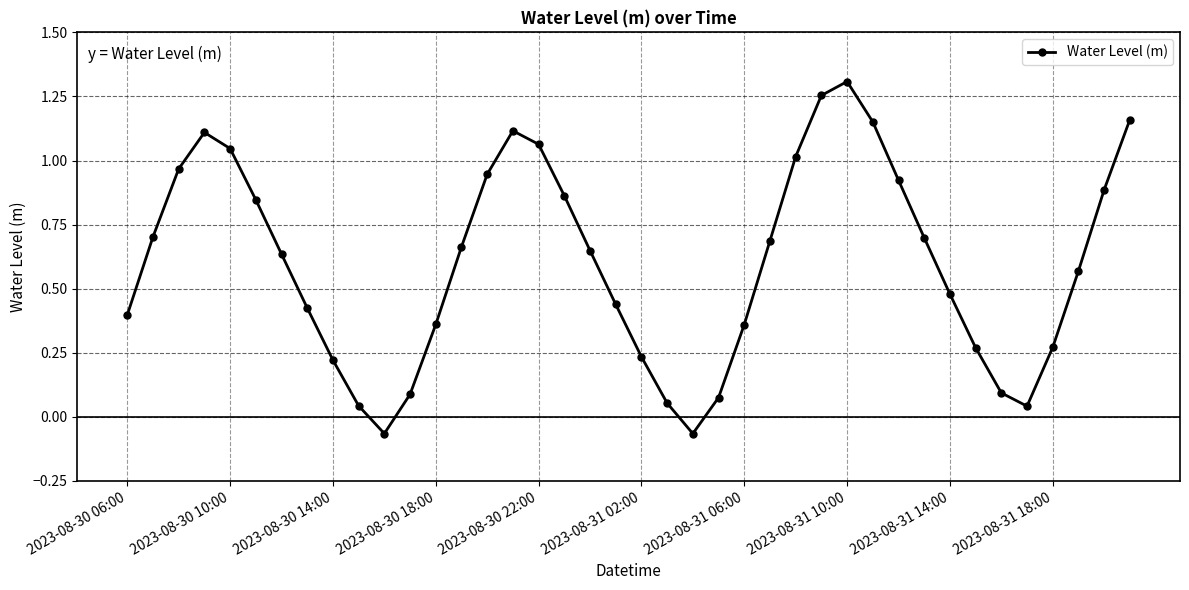

How many values are below 0?

2